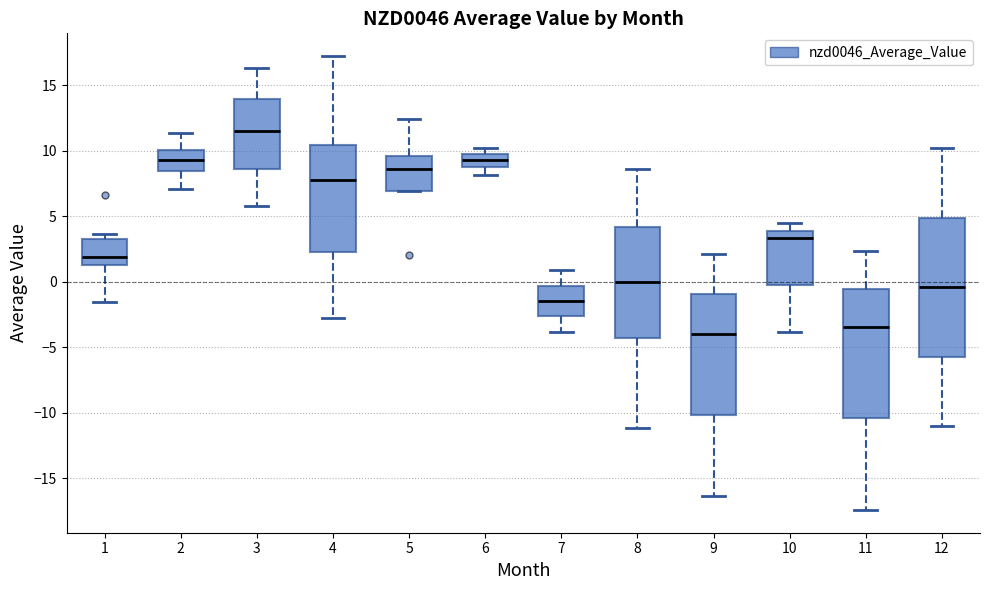

Reading left to right, transcribe this box plot: for each box, give where its median line is, the range the box spans, and where its two whiskers end, as read against the y-axis. The values are not printed on the chart, so give them approximately, as read against the axis.

1: median 2.0, box 1.5 to 3.5, whiskers -1.5 to 3.5 (just above the box's upper edge)
2: median 9.5, box 8.5 to 10.0, whiskers 7.0 to 11.5
3: median 11.5, box 8.5 to 14.0, whiskers 6.0 to 16.5
4: median 7.5, box 2.5 to 10.5, whiskers -3.0 to 17.0
5: median 8.5, box 7.0 to 9.5, whiskers 7.0 to 12.5
6: median 9.5, box 8.5 to 10.0, whiskers 8.0 to 10.0 (just above the box's upper edge)
7: median -1.5, box -2.5 to -0.5, whiskers -4.0 to 1.0
8: median 0.0, box -4.5 to 4.0, whiskers -11.0 to 8.5
9: median -4.0, box -10.0 to -1.0, whiskers -16.5 to 2.0
10: median 3.5, box 0.0 to 4.0, whiskers -4.0 to 4.5
11: median -3.5, box -10.5 to -0.5, whiskers -17.5 to 2.5
12: median -0.5, box -5.5 to 5.0, whiskers -11.0 to 10.0